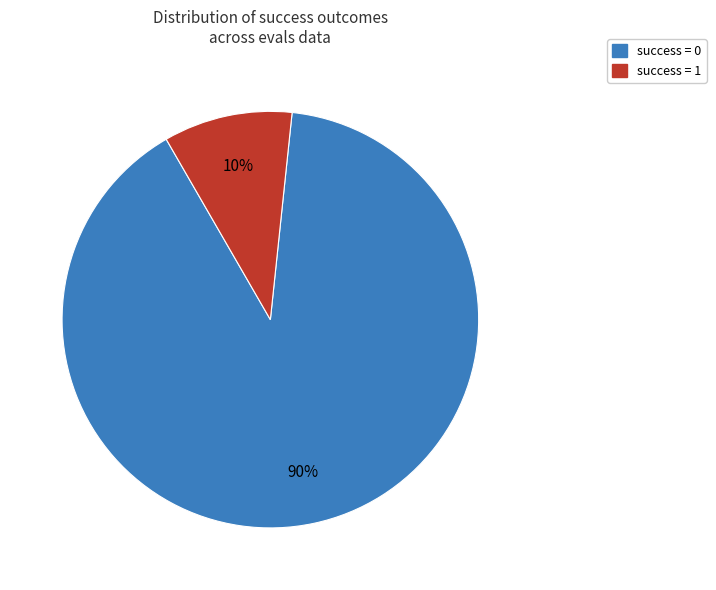

Is there a majority slice in this chart?

Yes